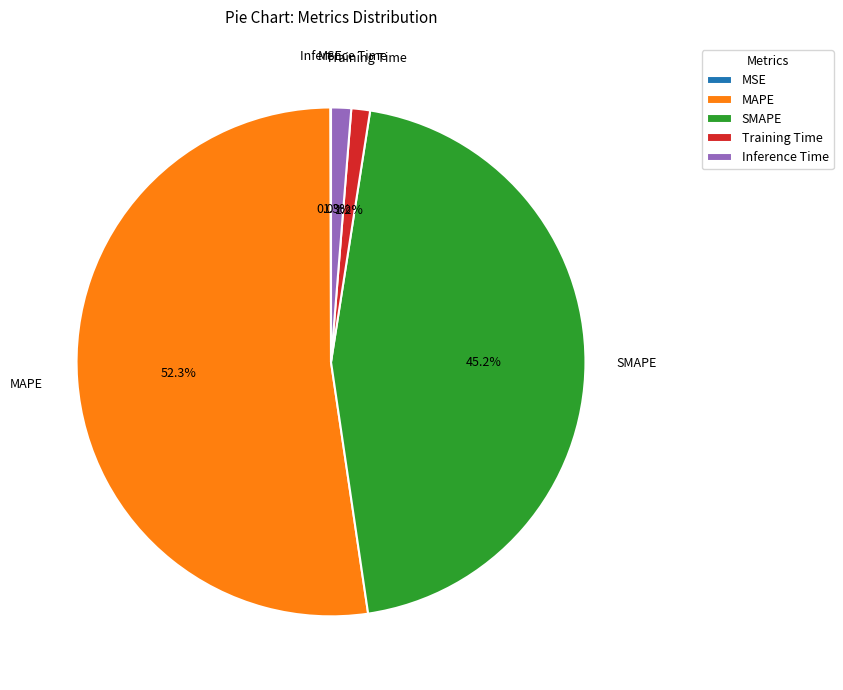

True or false: Training Time accounts for 1% of the total.

True